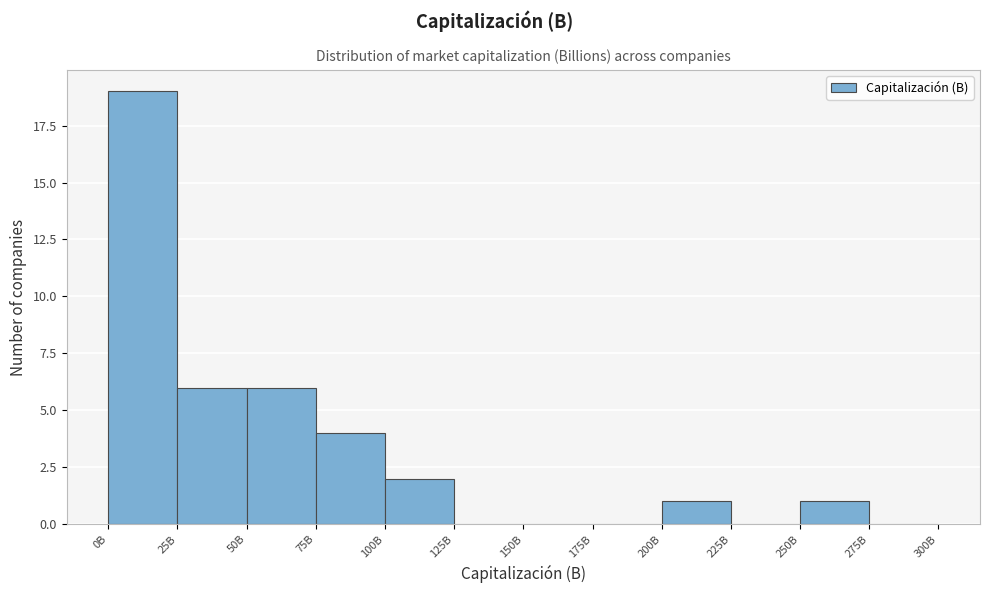

Reading right to left, transcribe all the data shown in this chart.

275B=0	250B=1	225B=0	200B=1	175B=0	150B=0	125B=0	100B=2	75B=4	50B=6	25B=6	0B=19